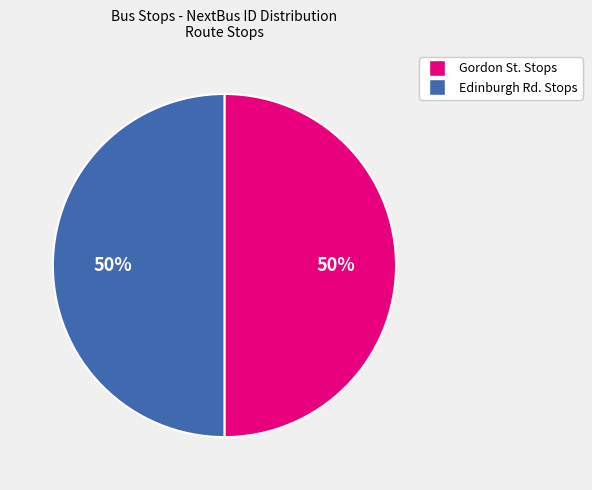

Count the number of slices in the pie.

2